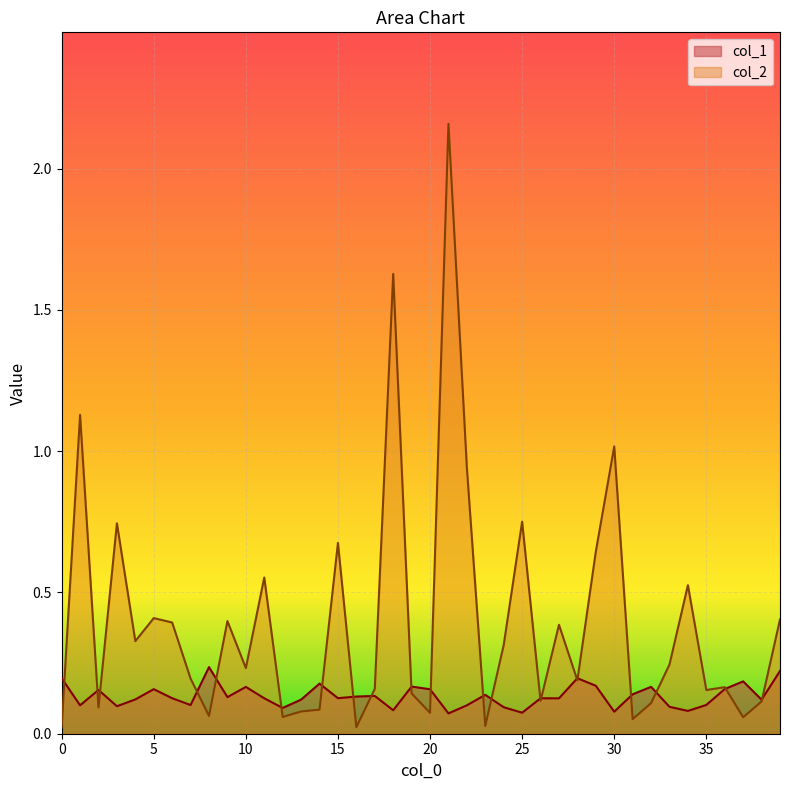

What are all the series names shown in the legend?

col_1, col_2